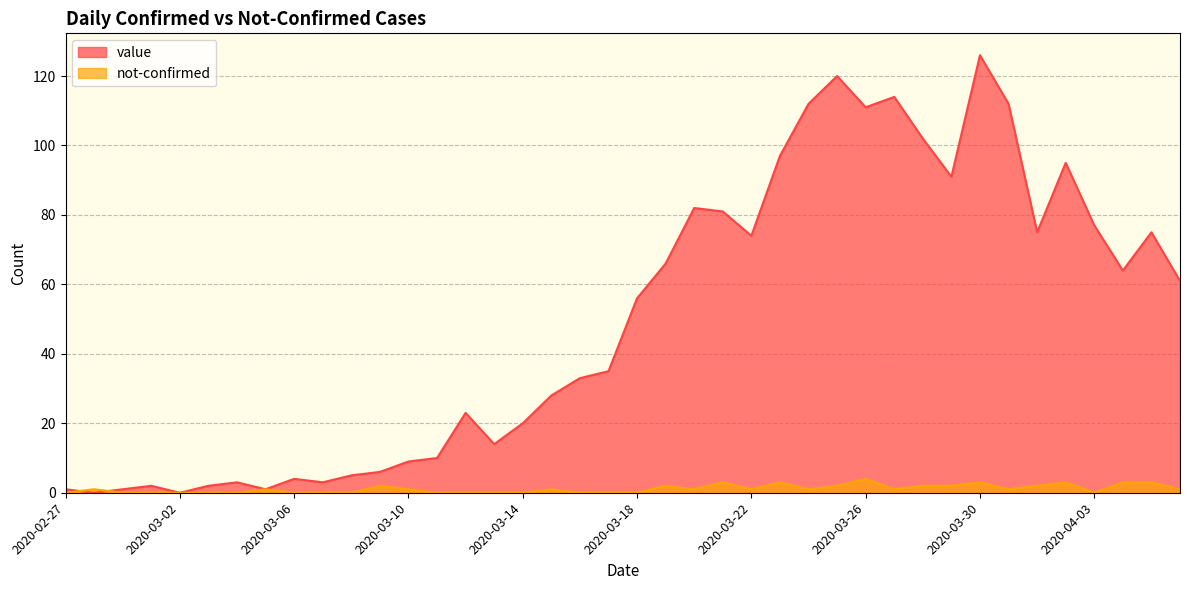

What is the label of the 40th point from the right?

2020-02-27